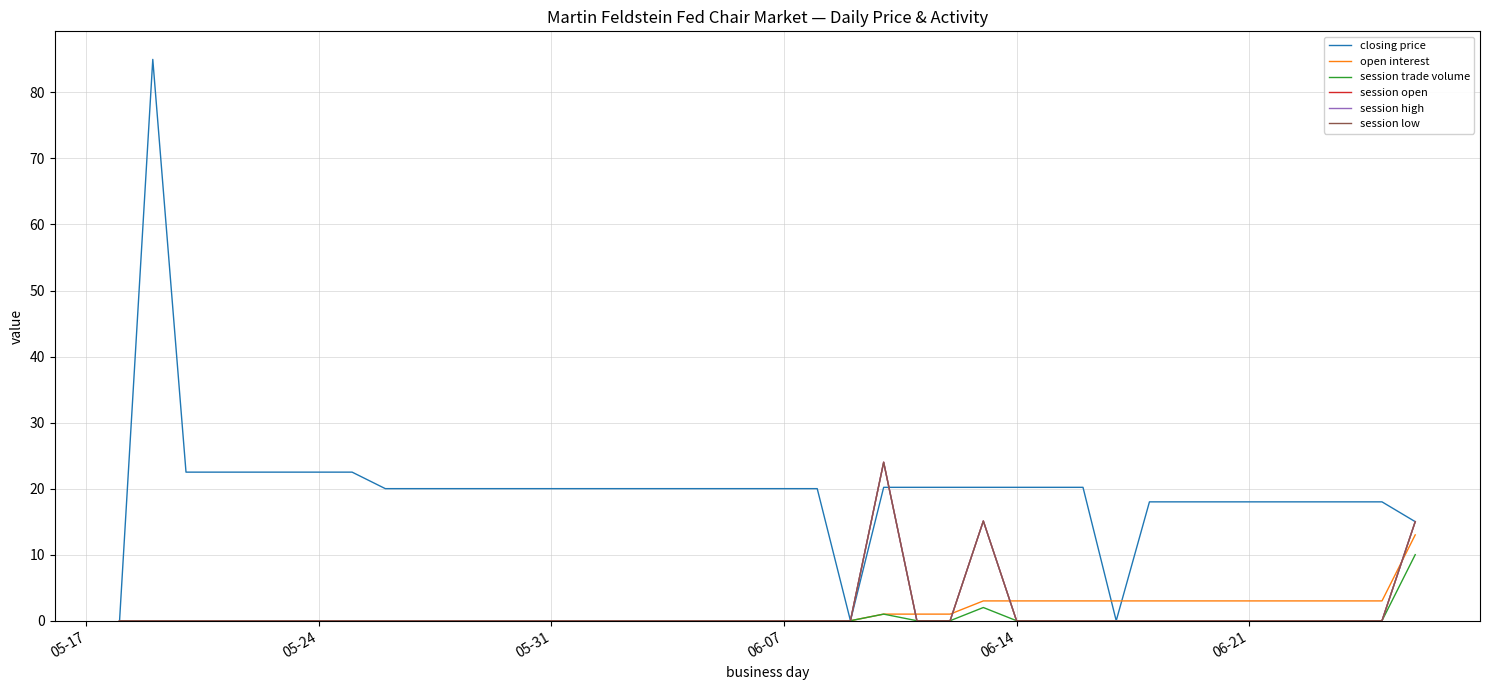

Does the chart have visible grid lines?

Yes